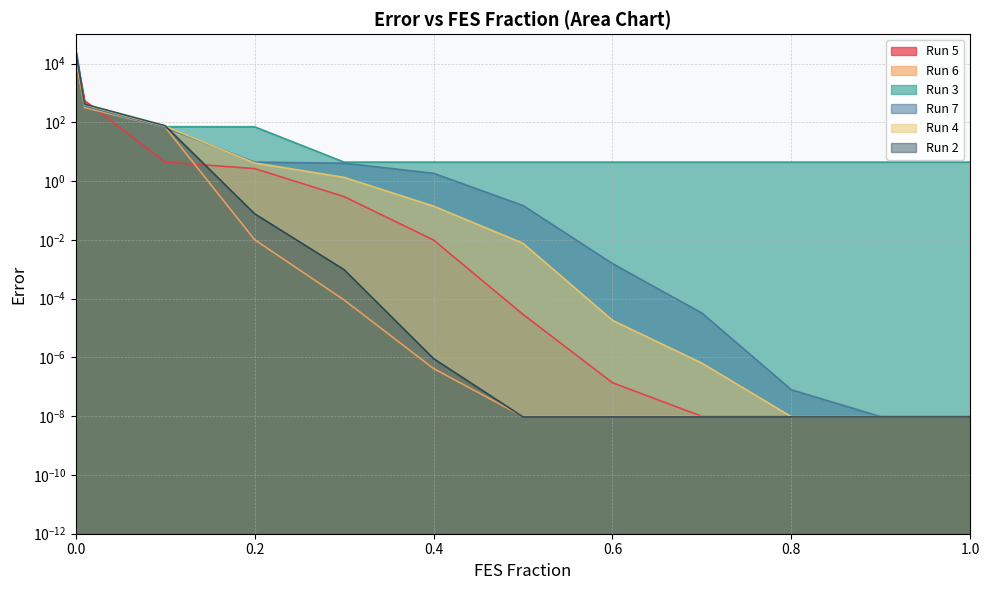

Does the chart have visible grid lines?

Yes